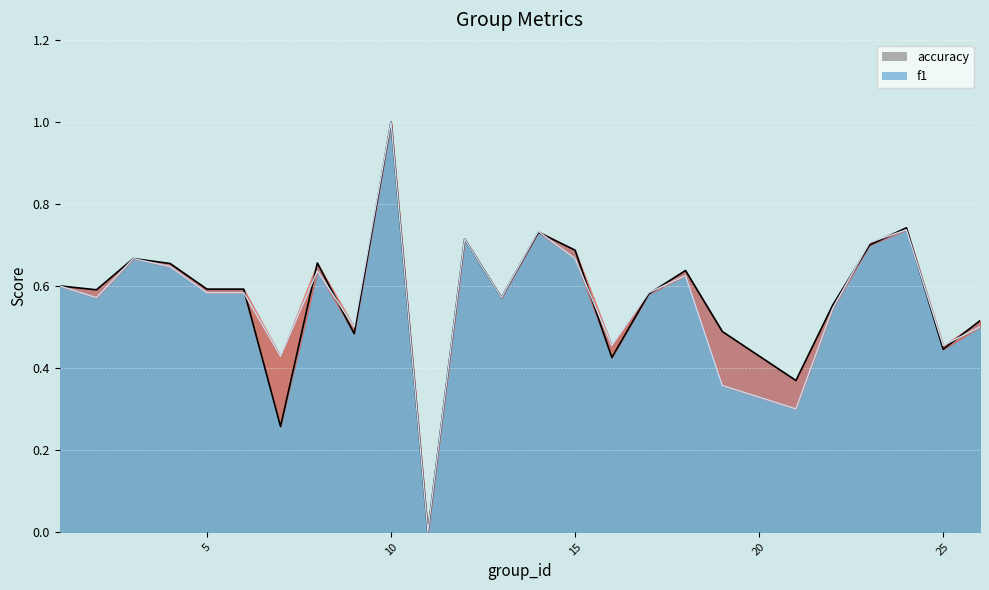

What is the sum of the accuracy values at 19 and 7?

0.8